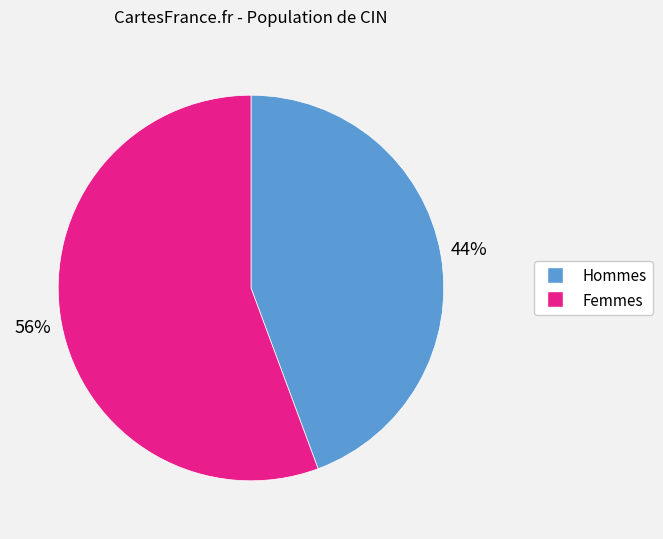

How many segments does this pie chart have?

2